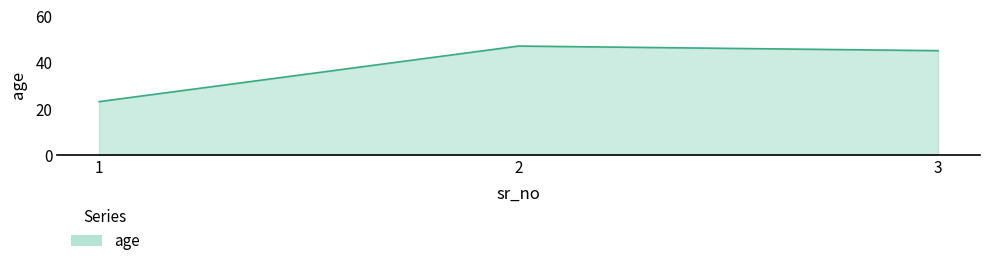

What is the maximum value shown in the chart?

47